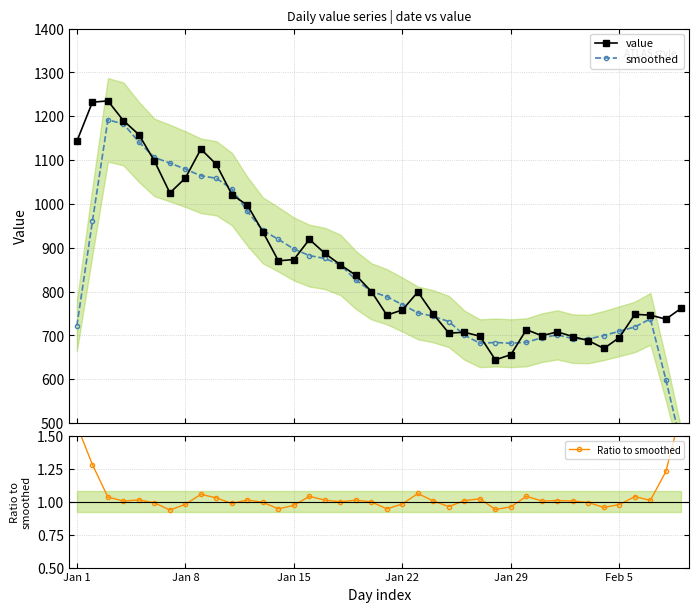

Is this an area chart (filled region under the line)?

No